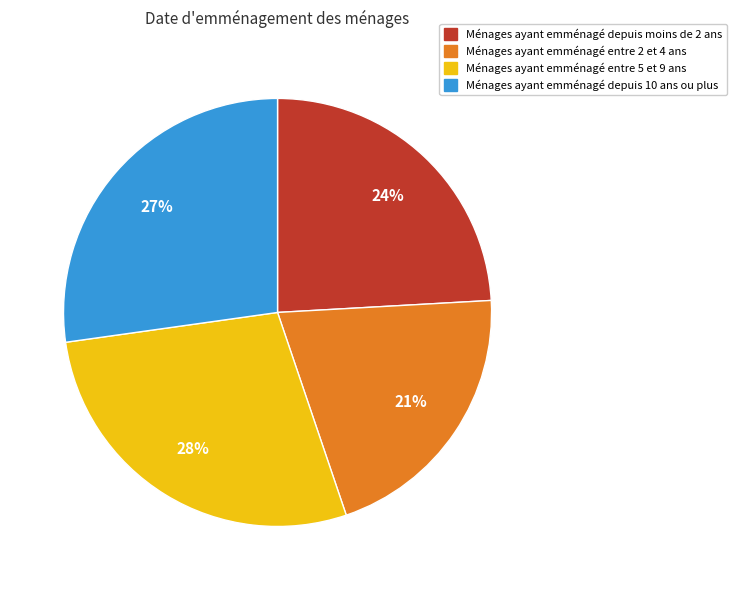

Is there a majority slice in this chart?

No